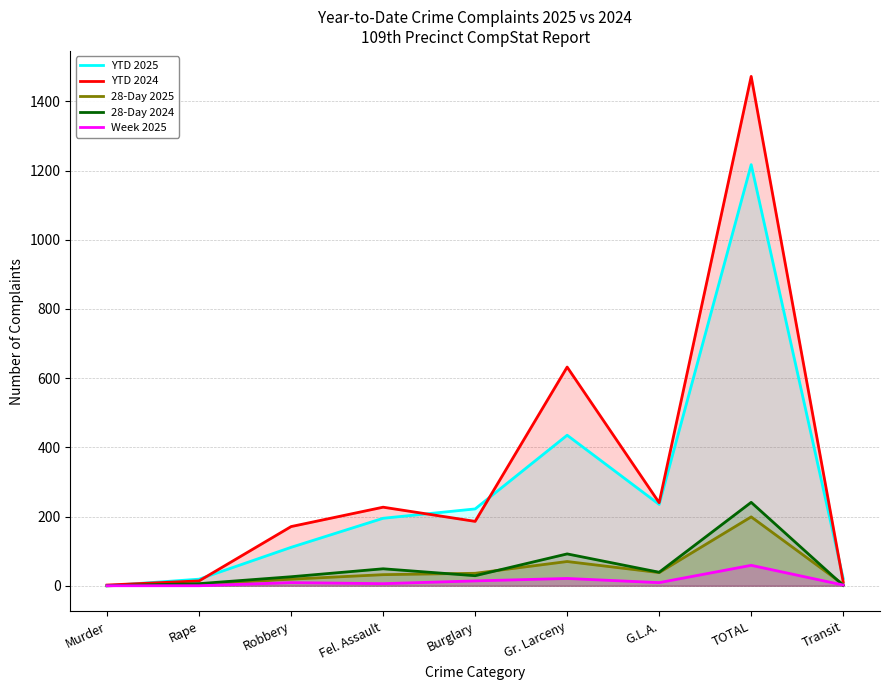

What is the greatest value displayed?

1472